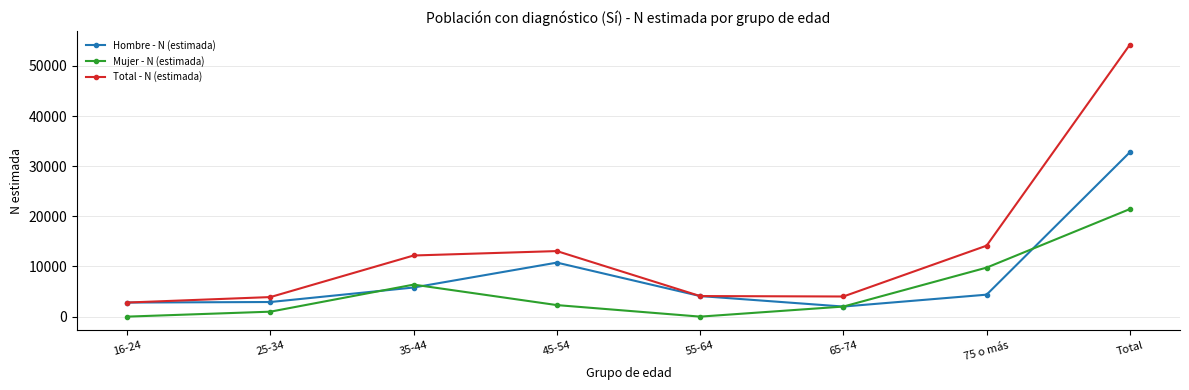

What is the difference between the maximum and second lowest values in the Mujer - N (estimada) series?

21454